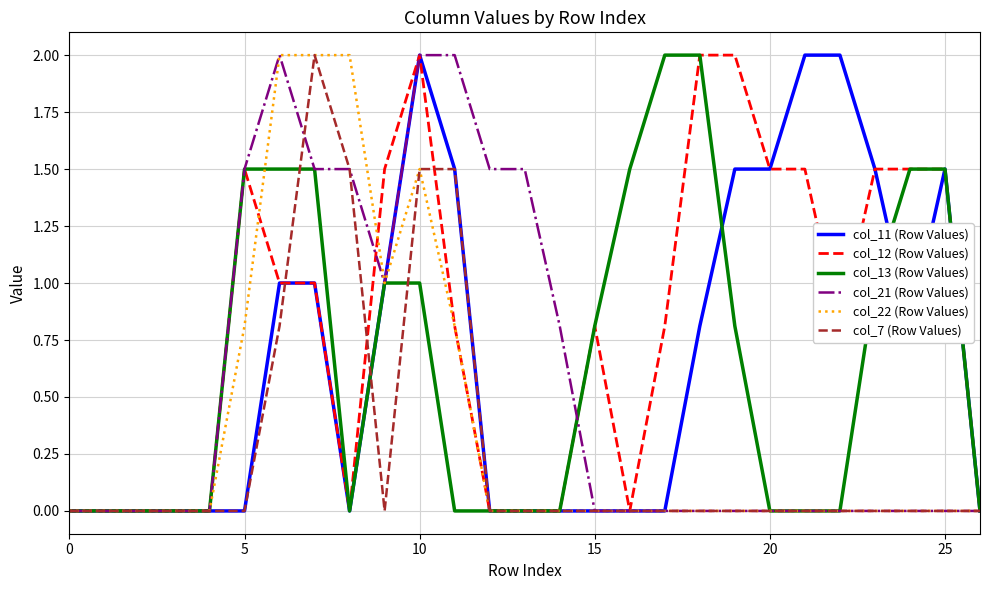

What is the maximum value for col_13 (Row Values)?

2.0